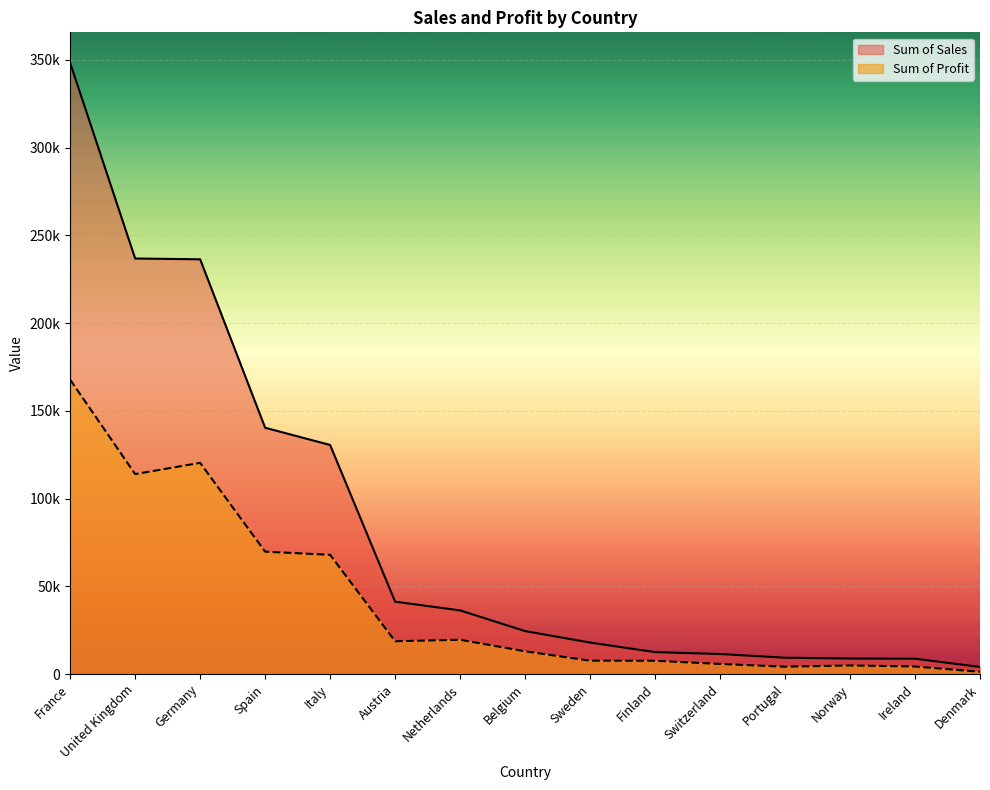

Reading right to left, list all the values displayed in this chart.

Sum of Sales: Denmark=4083	Ireland=8756	Norway=8854	Portugal=9332	Switzerland=11443	Finland=12525	Sweden=17962	Belgium=24509	Netherlands=36296	Austria=41276	Italy=130571	Spain=140397	Germany=236399	United Kingdom=236839	France=348322
Sum of Profit: Denmark=1314	Ireland=4316	Norway=4926	Portugal=4217	Switzerland=5780	Finland=7597	Sweden=7649	Belgium=12972	Netherlands=19571	Austria=18715	Italy=67977	Spain=69775	Germany=120387	United Kingdom=113980	France=167791